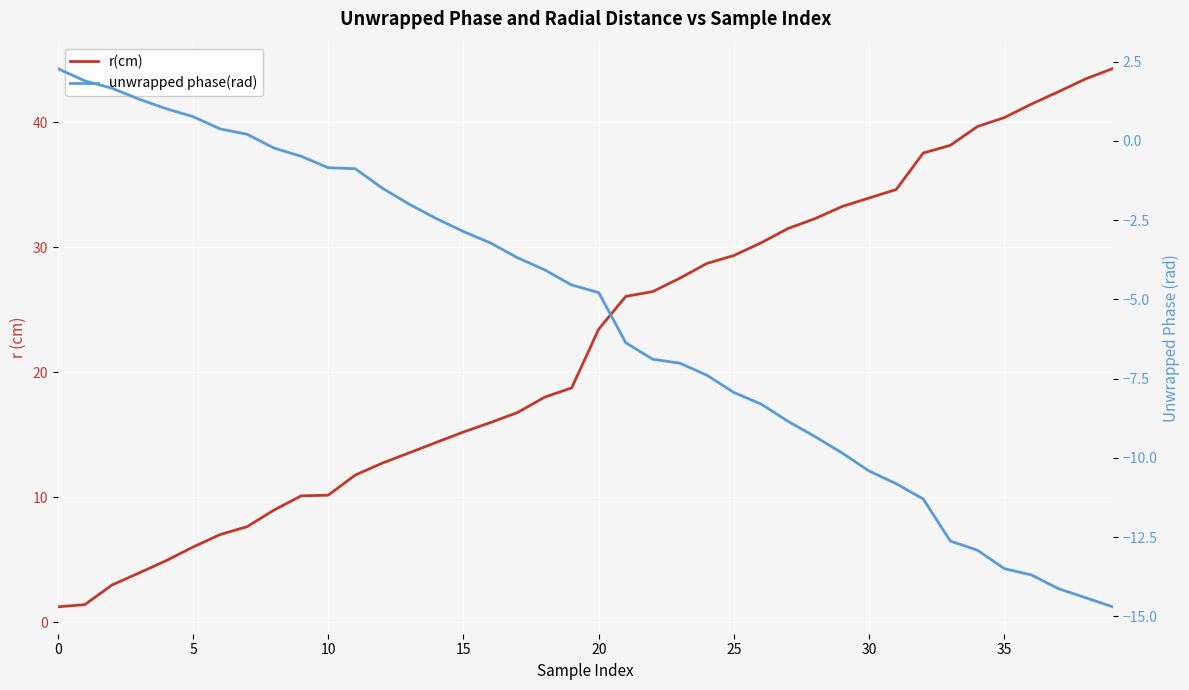

Is it true that unwrapped phase(rad) equals -3.0 at 22?

False